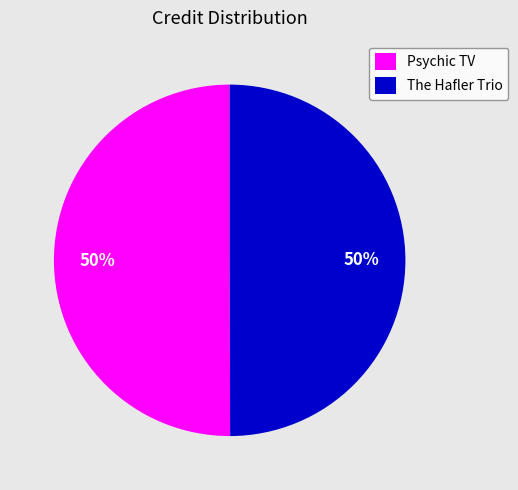

How many segments does this pie chart have?

2